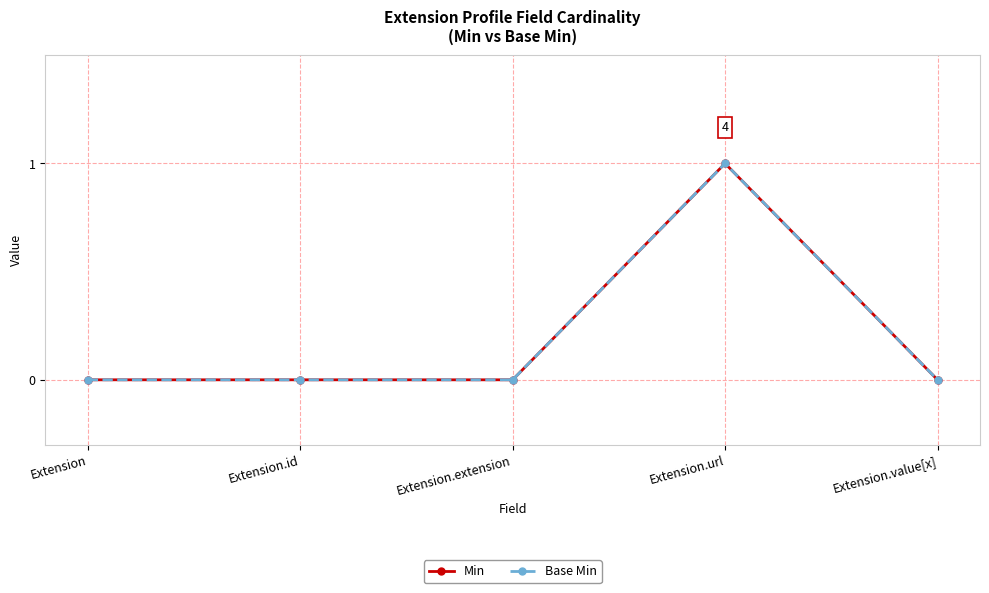

Is this an area chart (filled region under the line)?

No